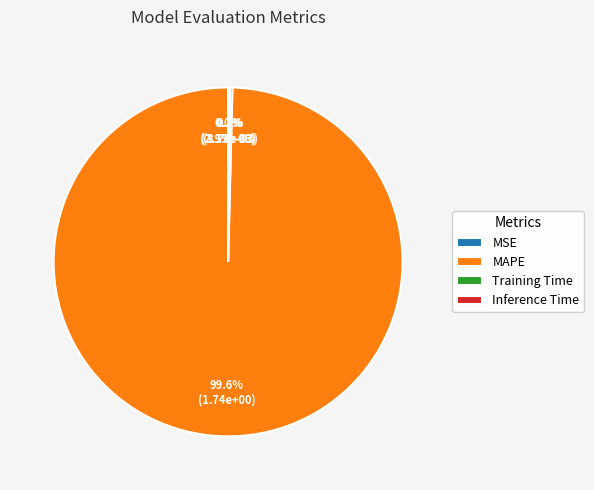

To the nearest percent, what is the difference between the largest and smallest slice percentages?

100%